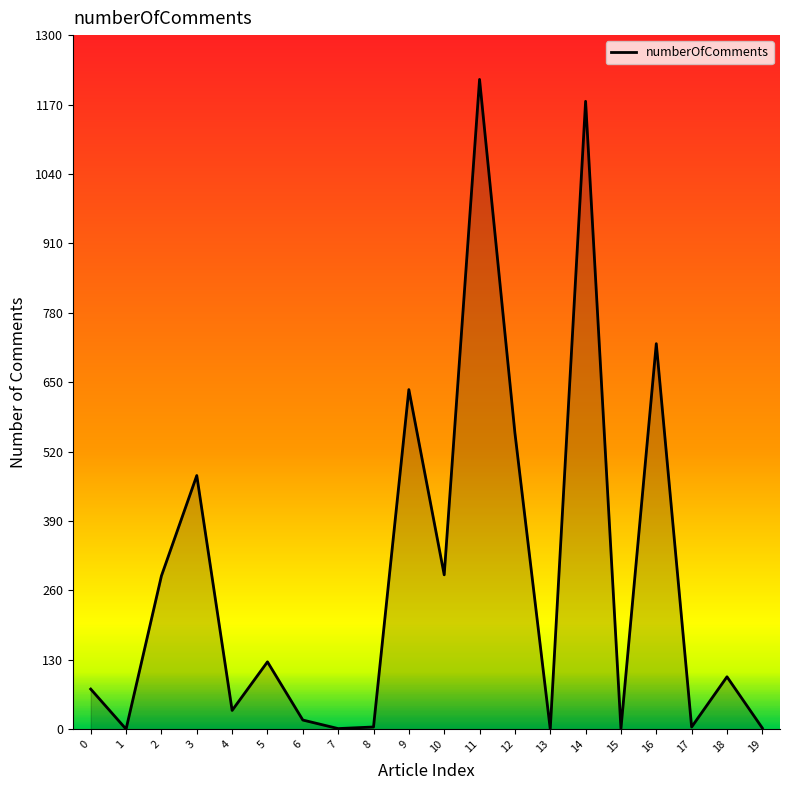

The chart shows a value of 35 at 4. True or false?

True